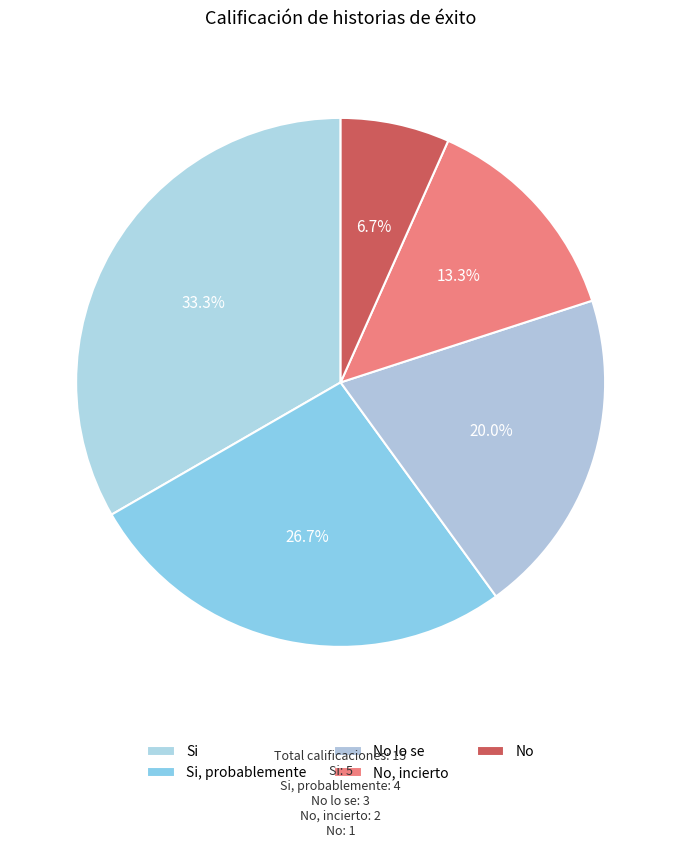

To the nearest percent, what is the difference between the largest and smallest slice percentages?

27%